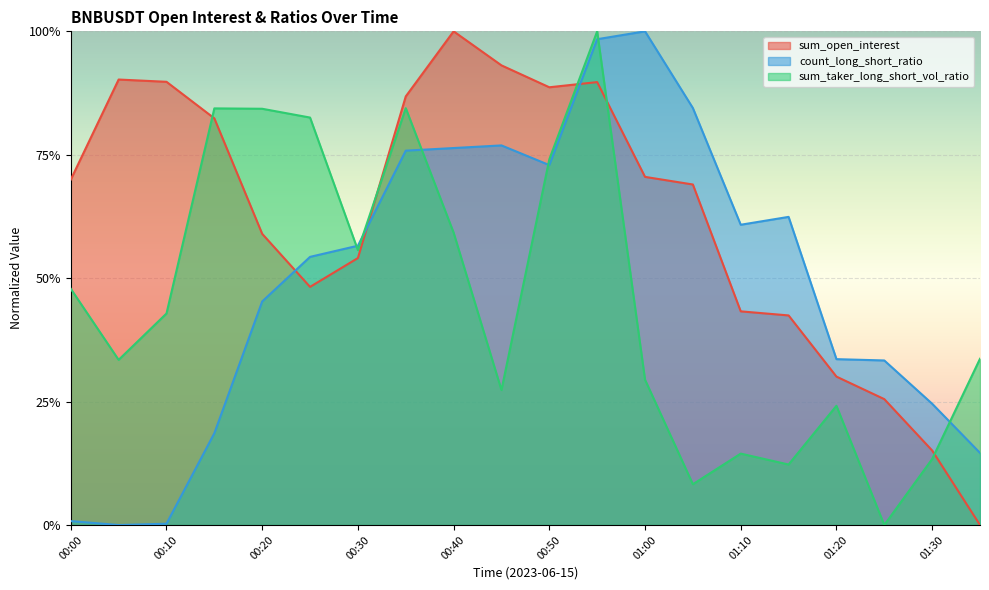

List the series in order of their peak value, highest first.

sum_open_interest, sum_taker_long_short_vol_ratio, count_long_short_ratio